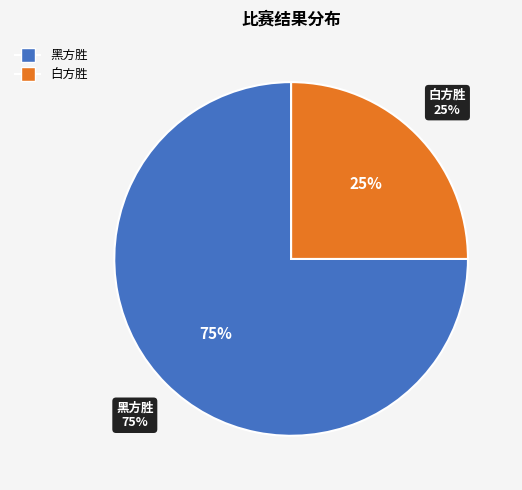

How many segments does this pie chart have?

2